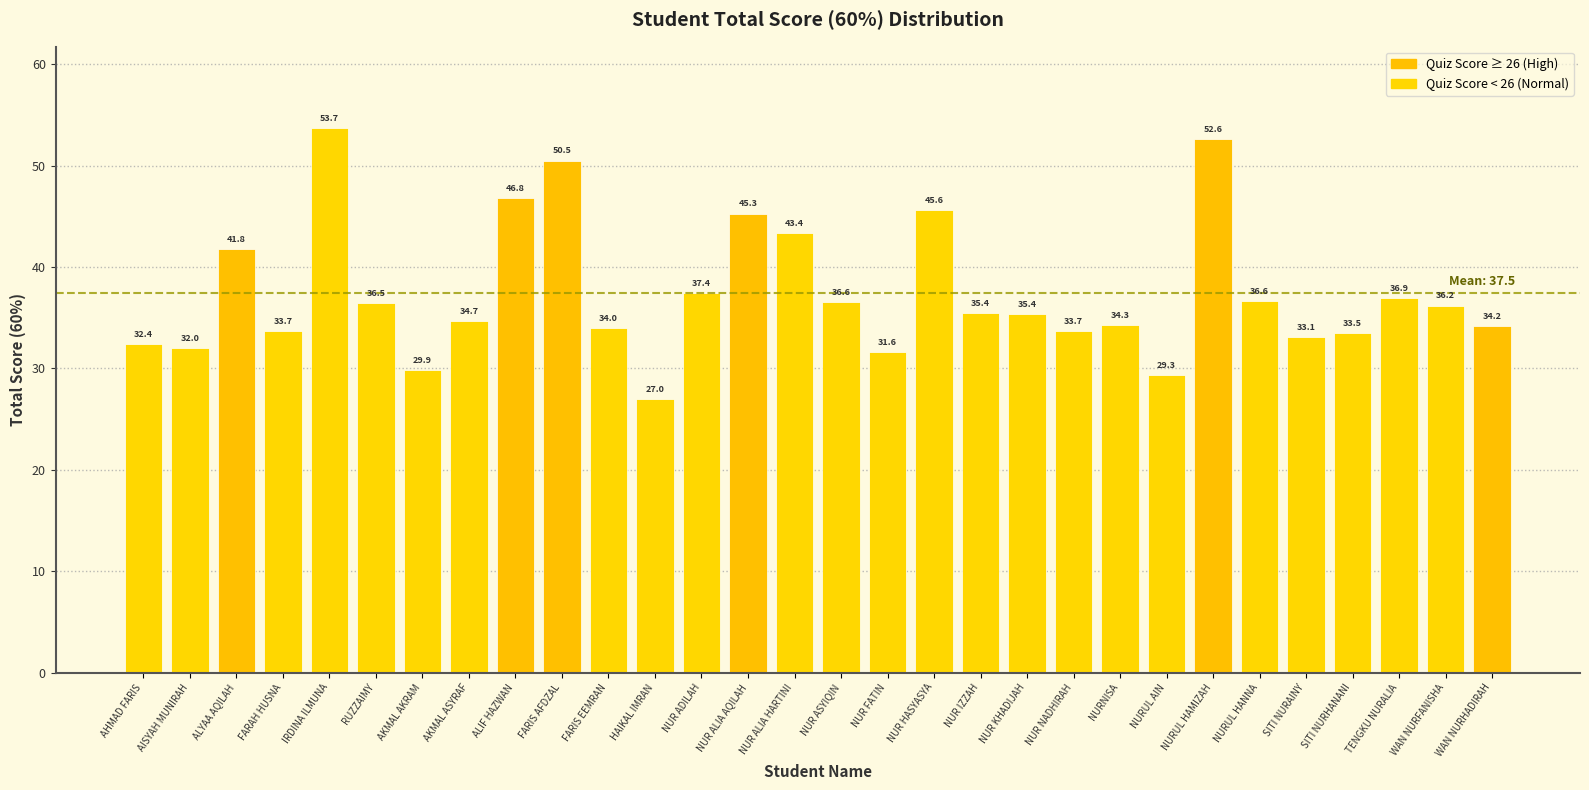

What is the label of the 15th bar from the left?

NUR ALIA HARTINI